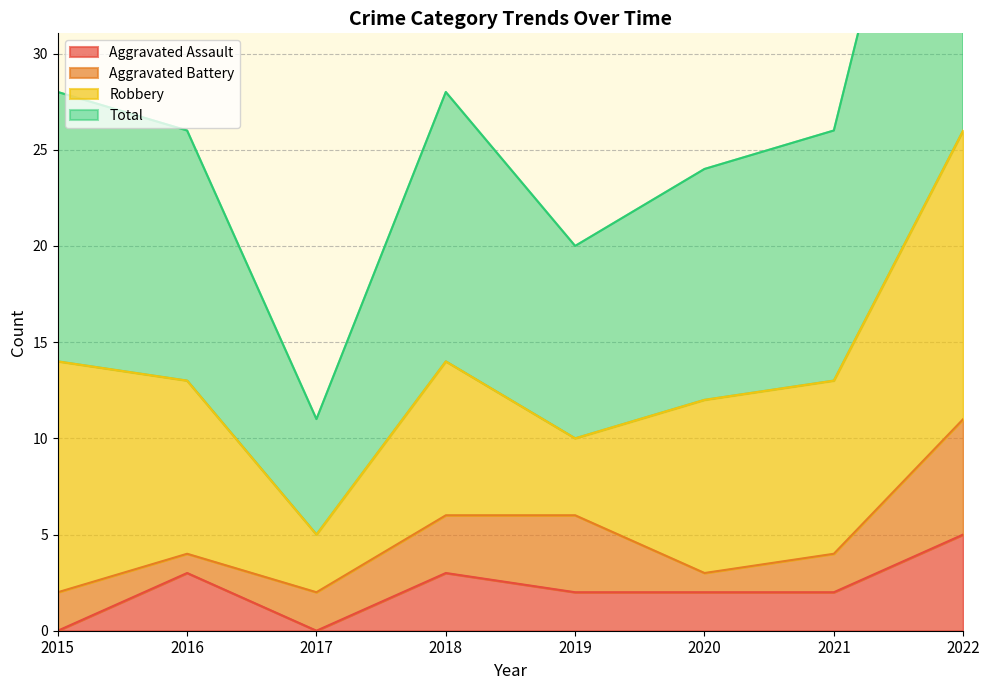

Is it true that Total equals 26 at 2016?

True